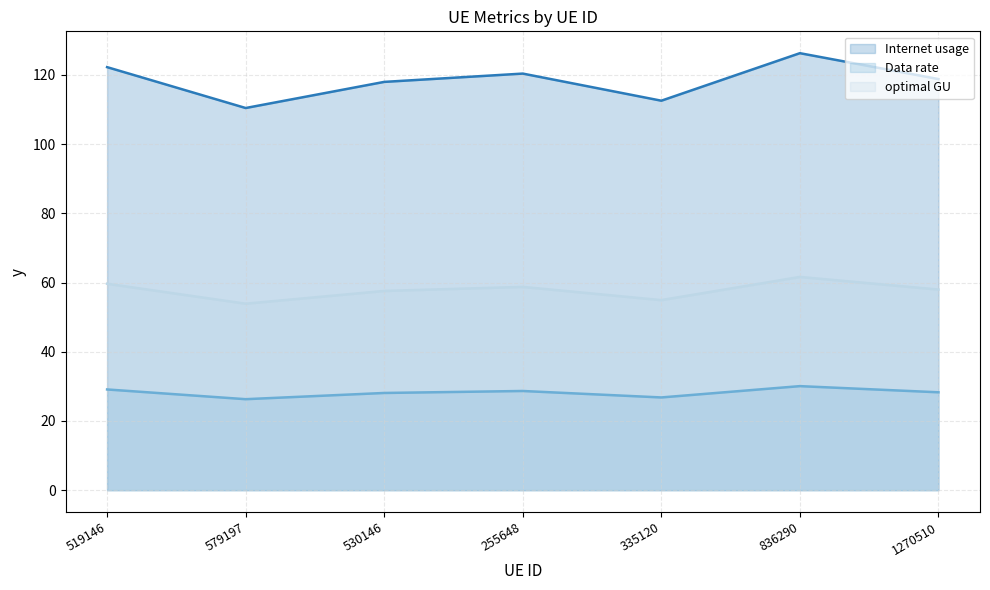

True or false: Data rate (line) and optimal GU (line) cross at least once.

False